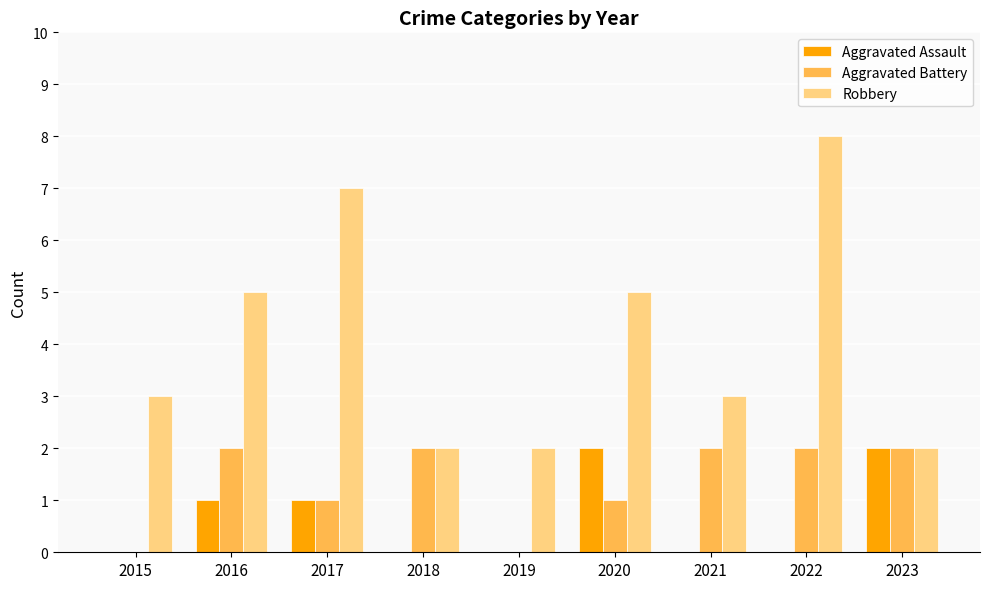

Which series has the largest range (max minus min)?

Robbery